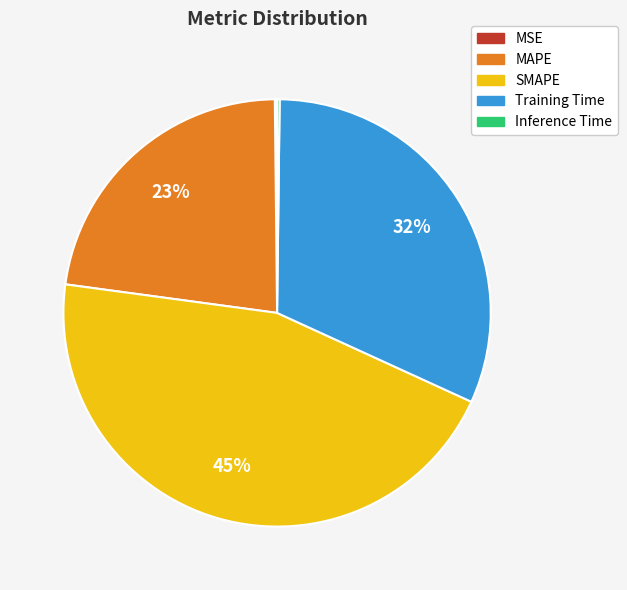

Is it true that SMAPE is 45% of the pie?

True